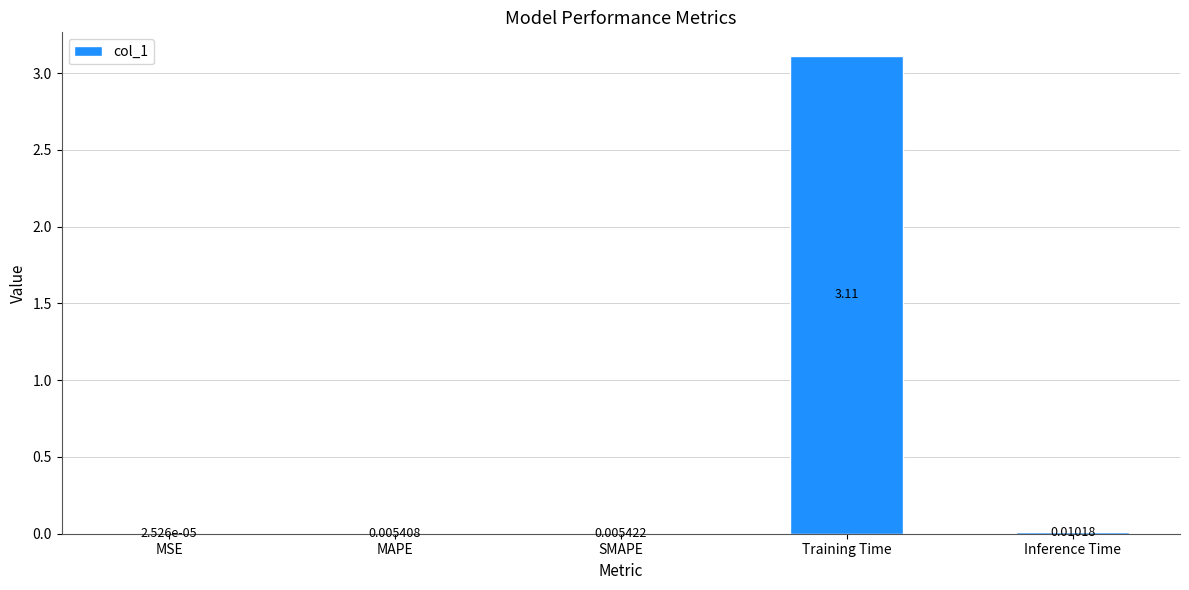

What is the change in value from SMAPE to Training Time?

+3.1